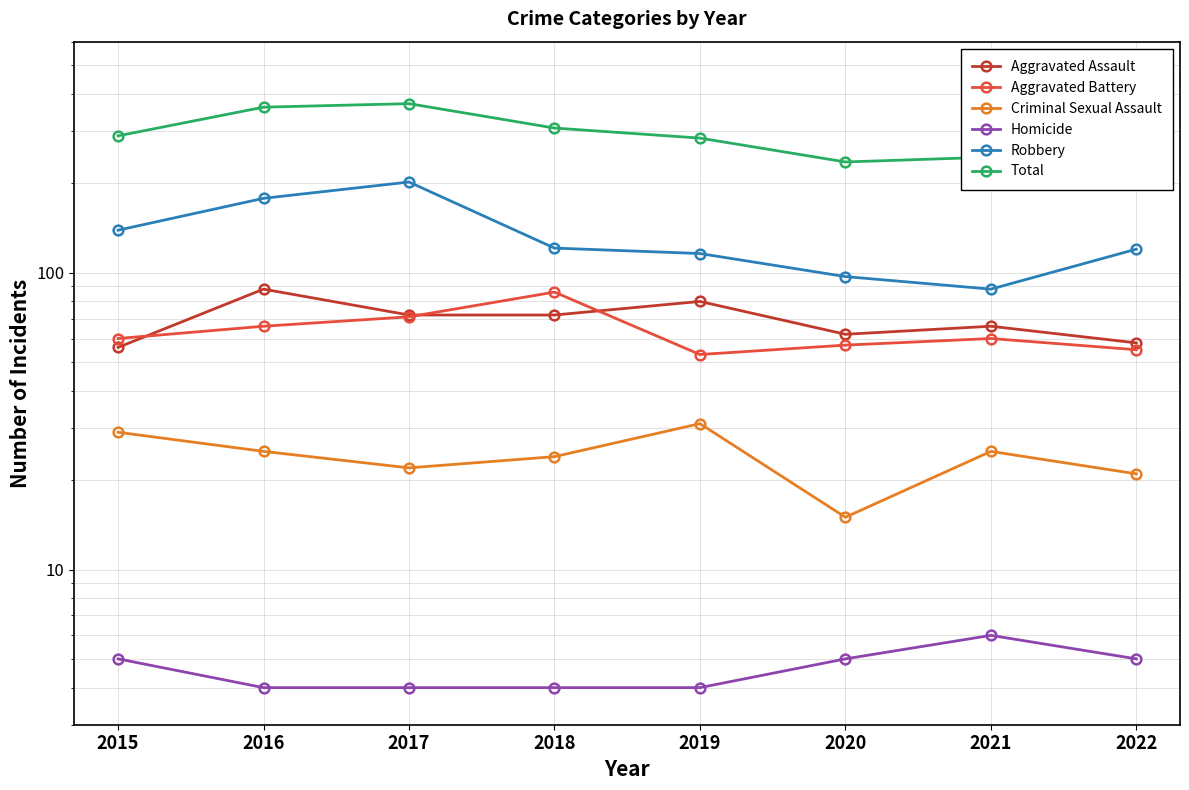

Where does the Robbery series first go above 121?

2015